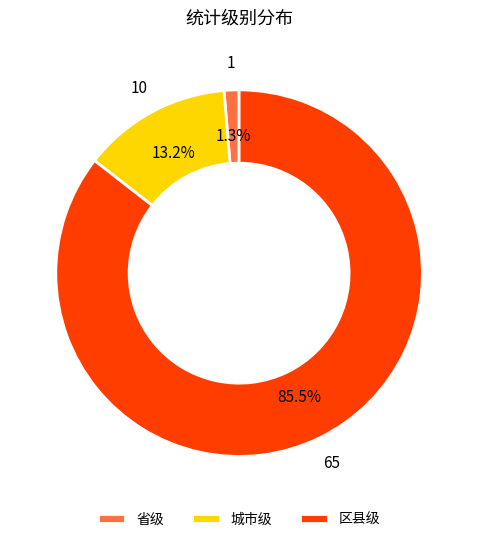

Count the number of slices in the pie.

3